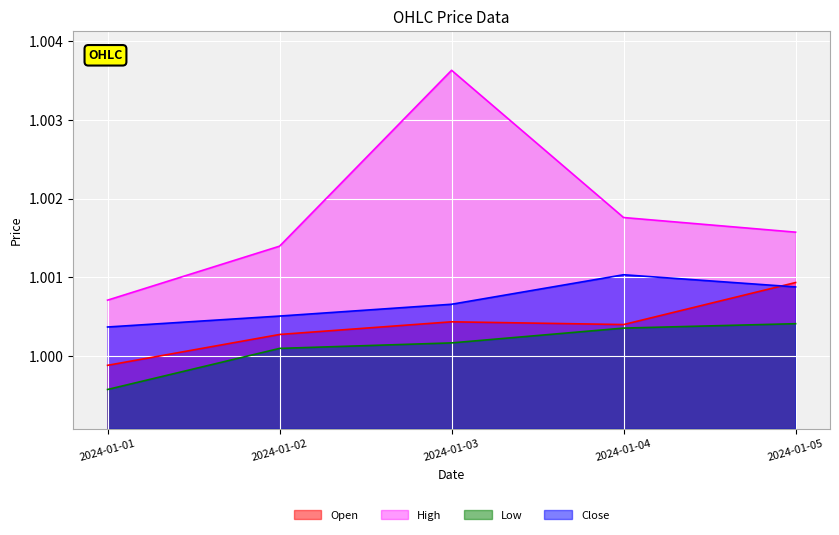

How many interior local valleys does the Open series have?

1